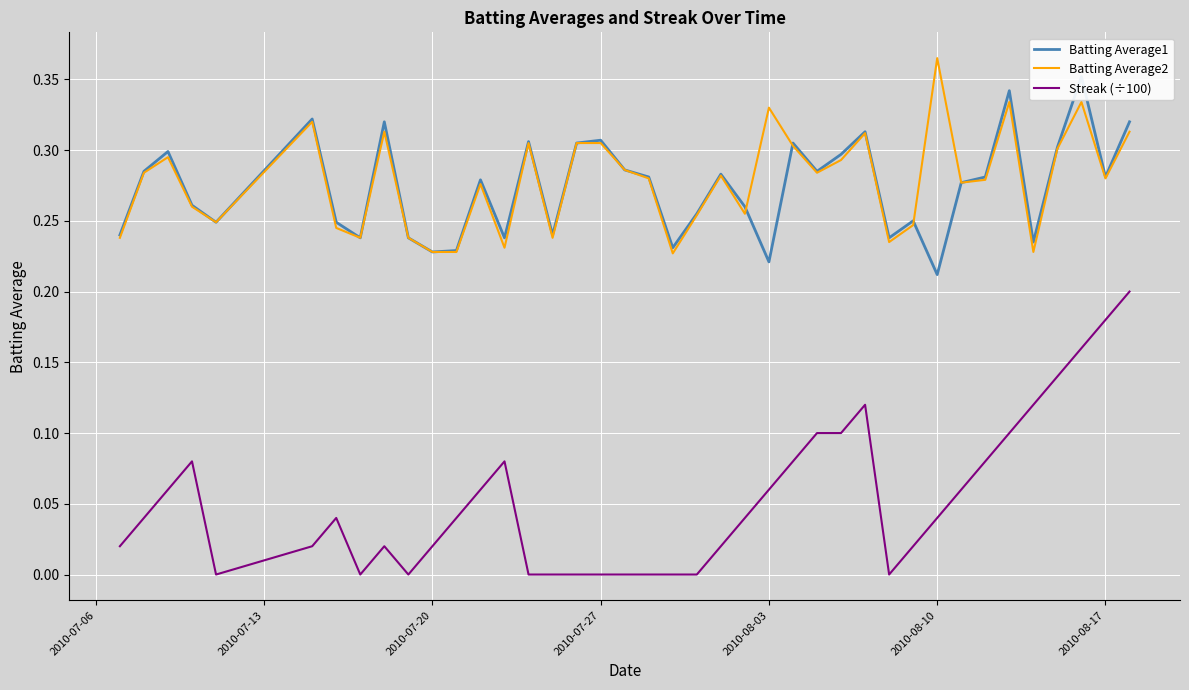

What is the maximum value shown in the chart?

0.4